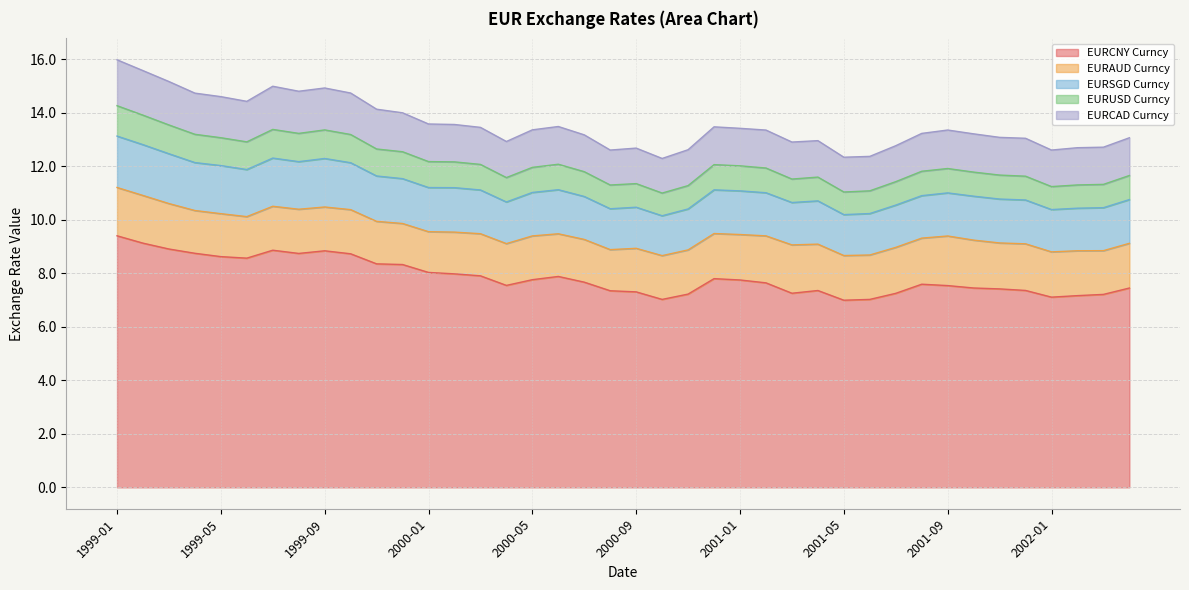

True or false: EURCNY Curncy and EURCAD Curncy intersect in this chart.

False